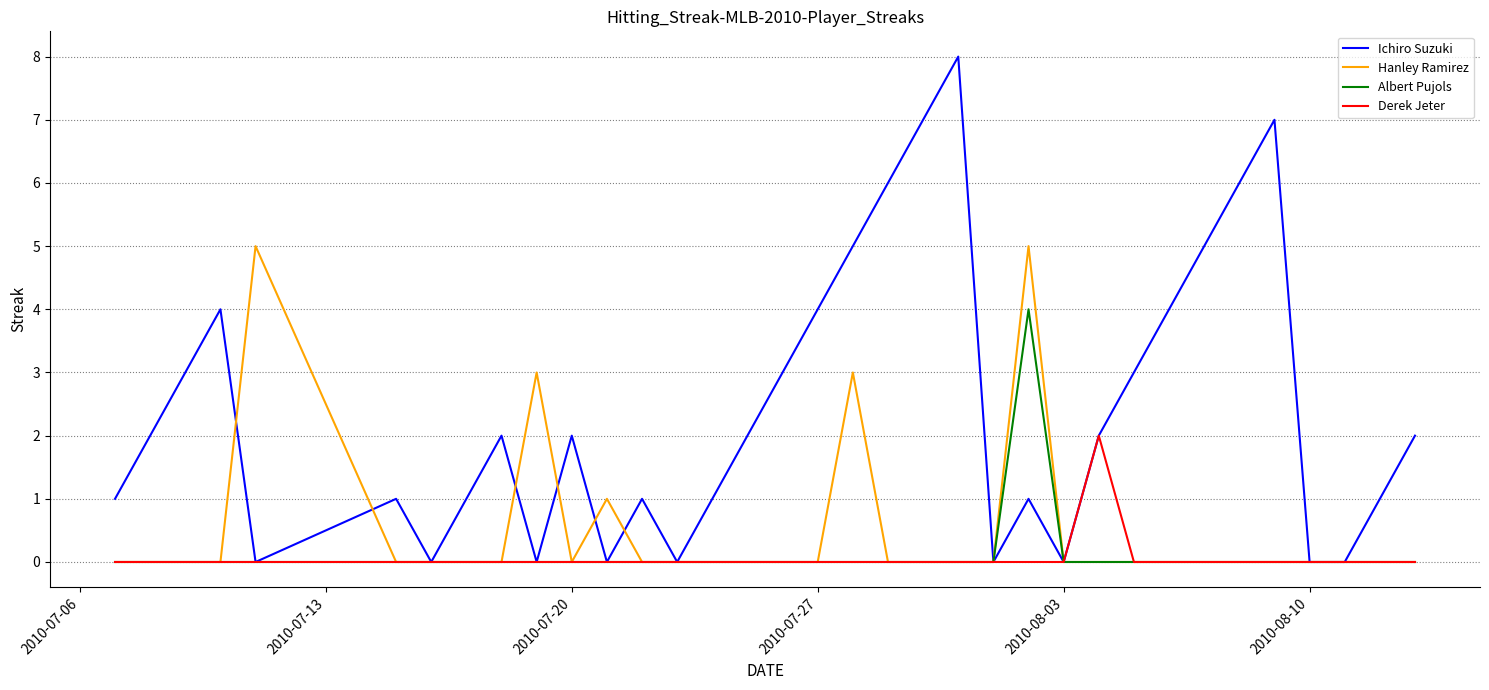

After their last crossing, which series has the higher values: Ichiro Suzuki or Hanley Ramirez?

Ichiro Suzuki